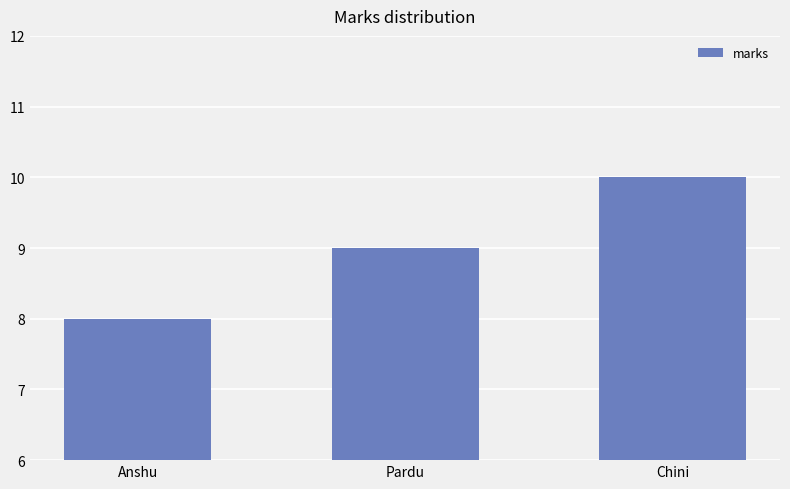

True or false: the data shows 8 at Anshu.

True